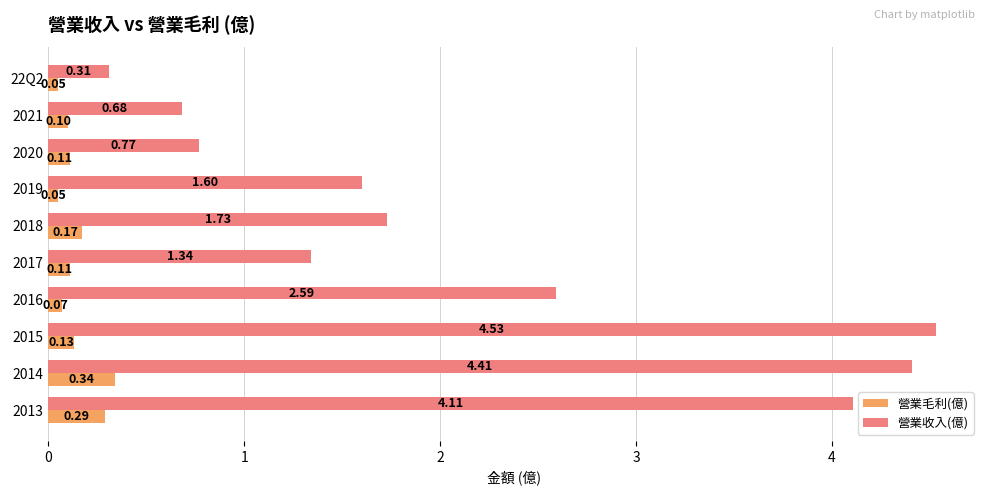

Is the value of 營業毛利(億) at 2015 greater than the value of 營業收入(億) at 2013?

No